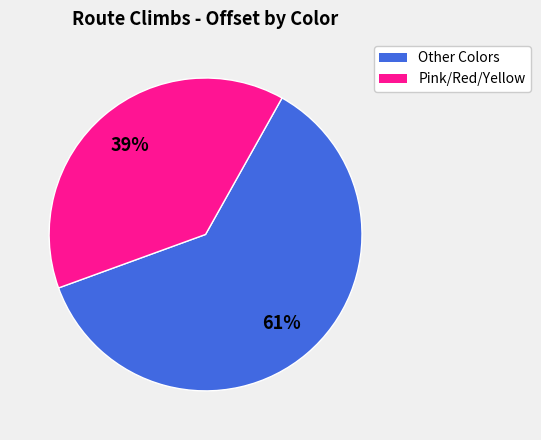

Is there a majority slice in this chart?

Yes